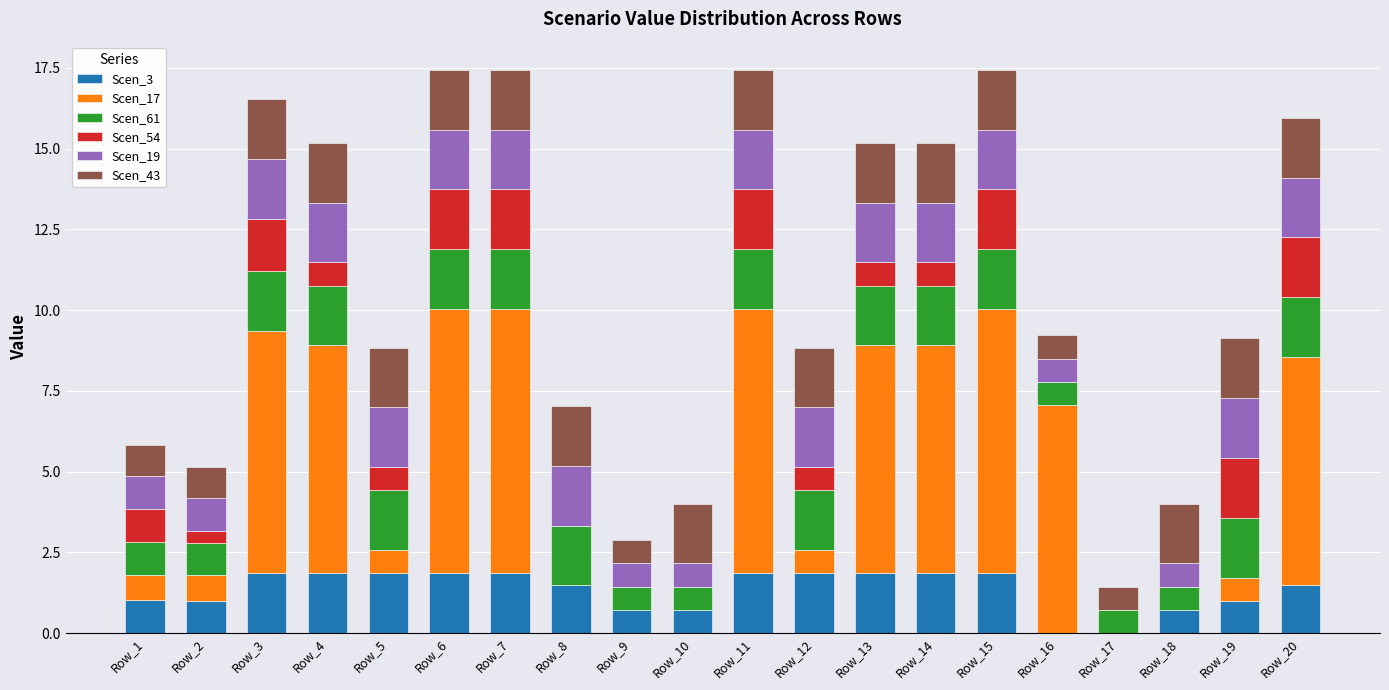

The Scen_3 series shows 3.0 at Row_11. True or false?

False